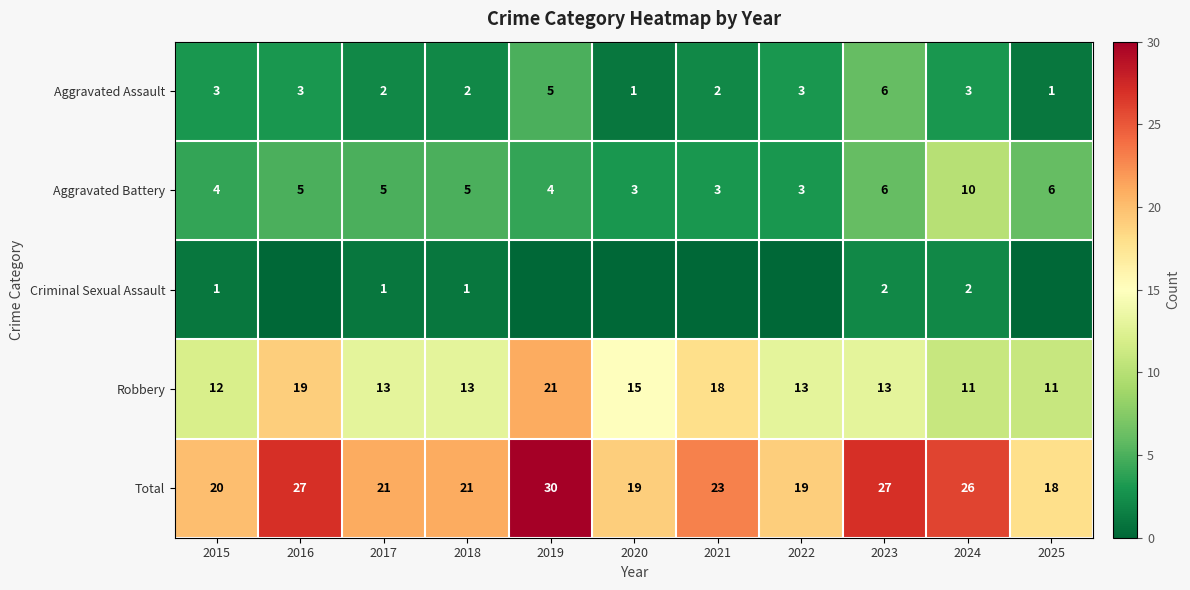

The value of Total at 2019 is 30. True or false?

True